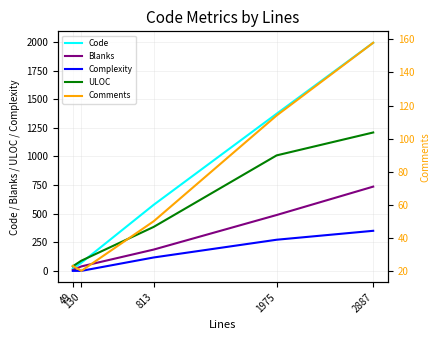

At which label does Comments reach its minimum?

130